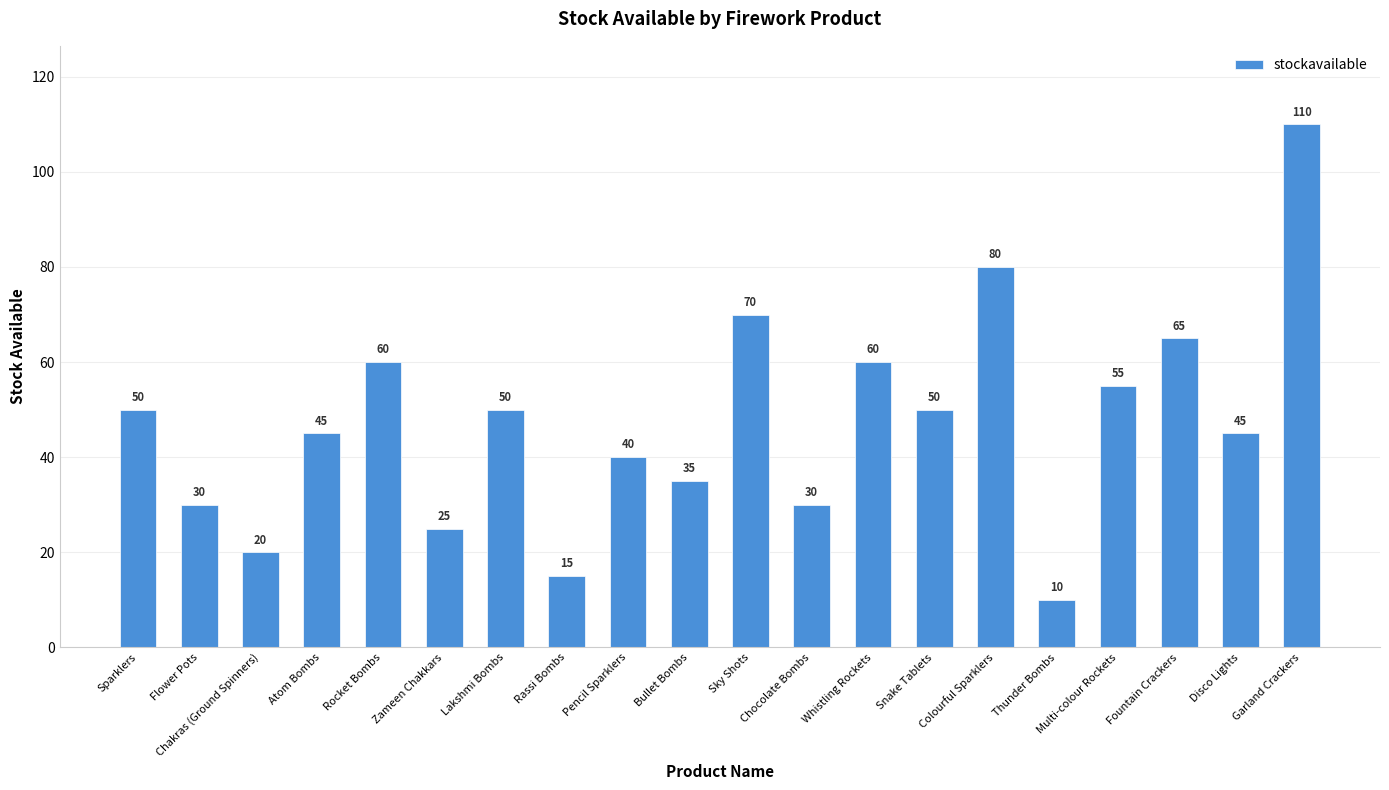

Reading left to right, list all the values displayed in this chart.

50	30	20	45	60	25	50	15	40	35	70	30	60	50	80	10	55	65	45	110